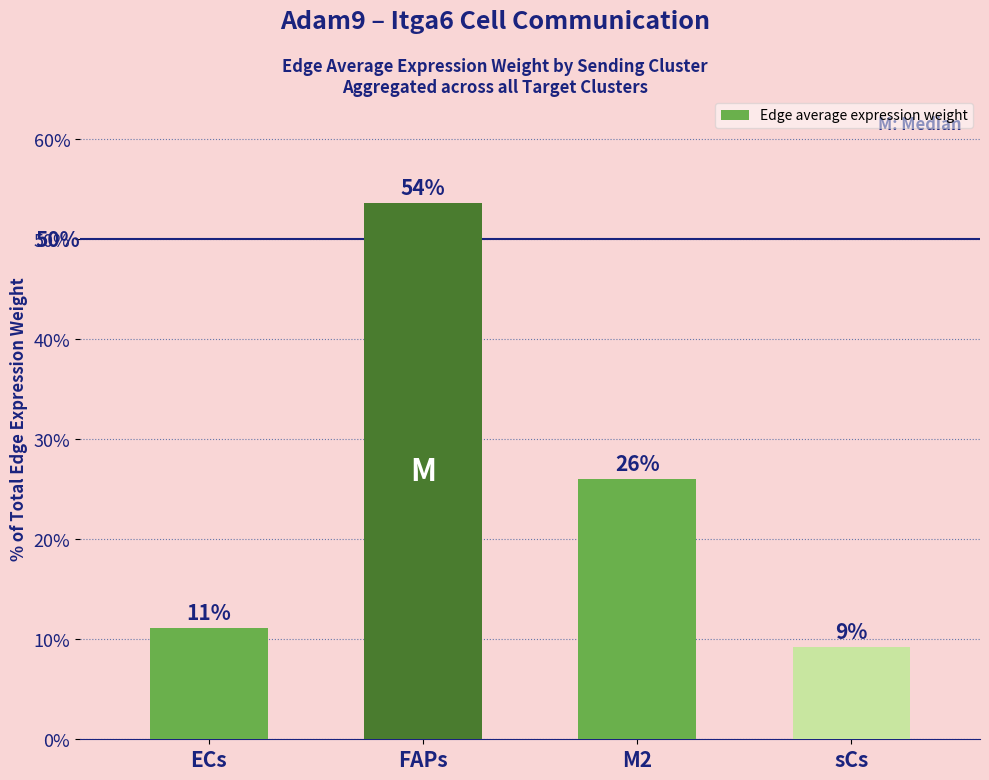

What is the label of the 1st bar from the right?

sCs